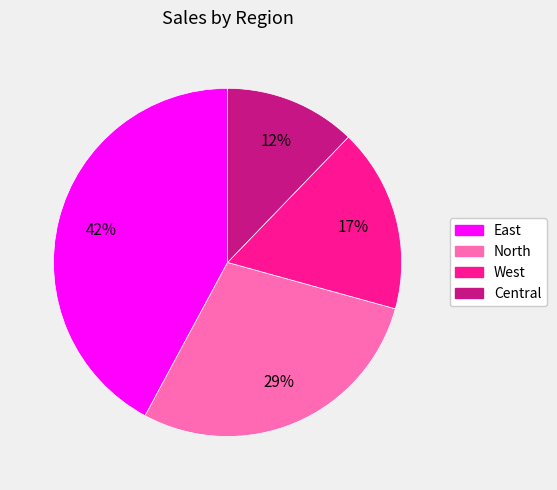

The North slice represents 16% of the pie. True or false?

False